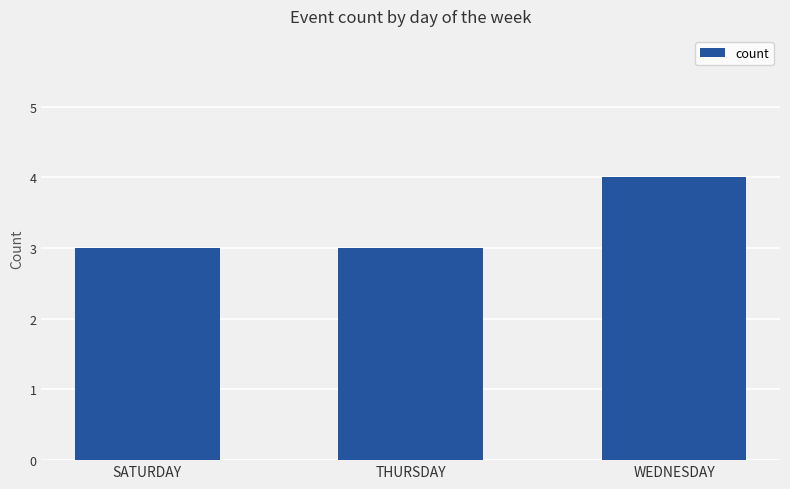

What is the value of the 2nd bar from the left?

3